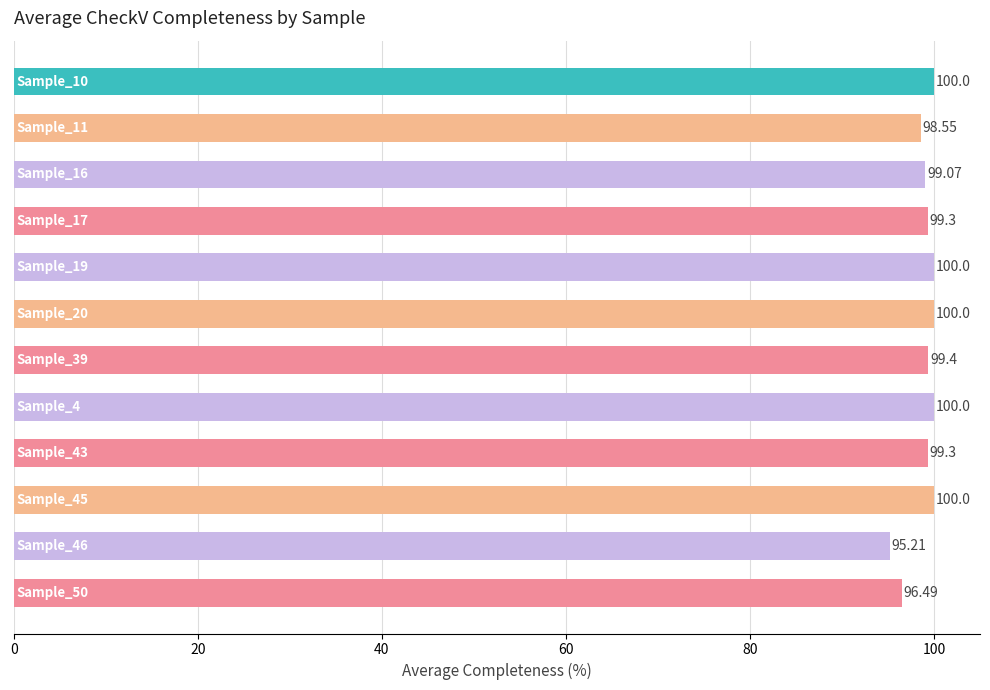

What is the sum of all values?

1187.3